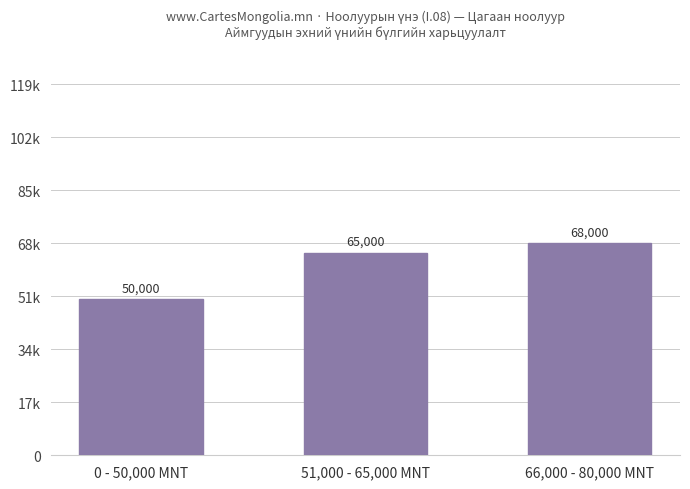

Does the chart contain any negative values?

No